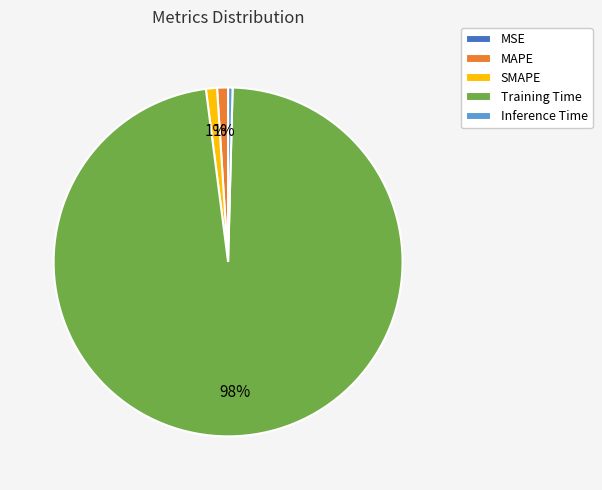

What is the majority slice?

Training Time